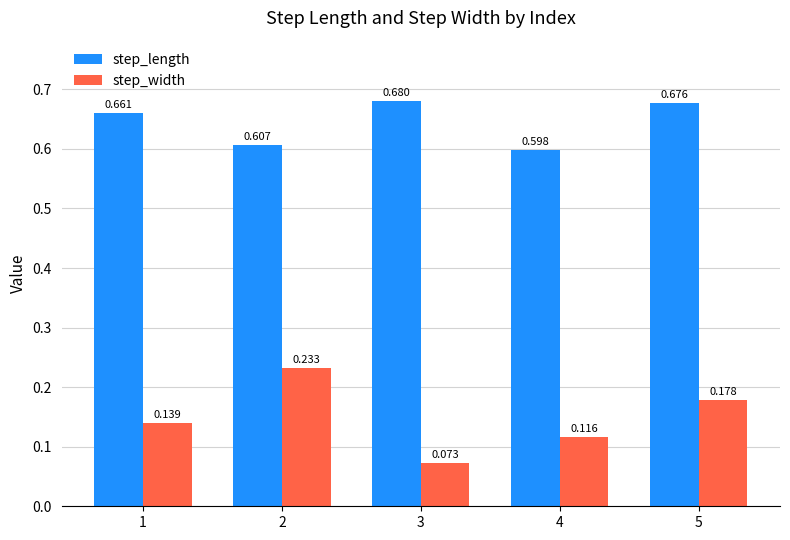

At which category is the sum across all series the highest?

5